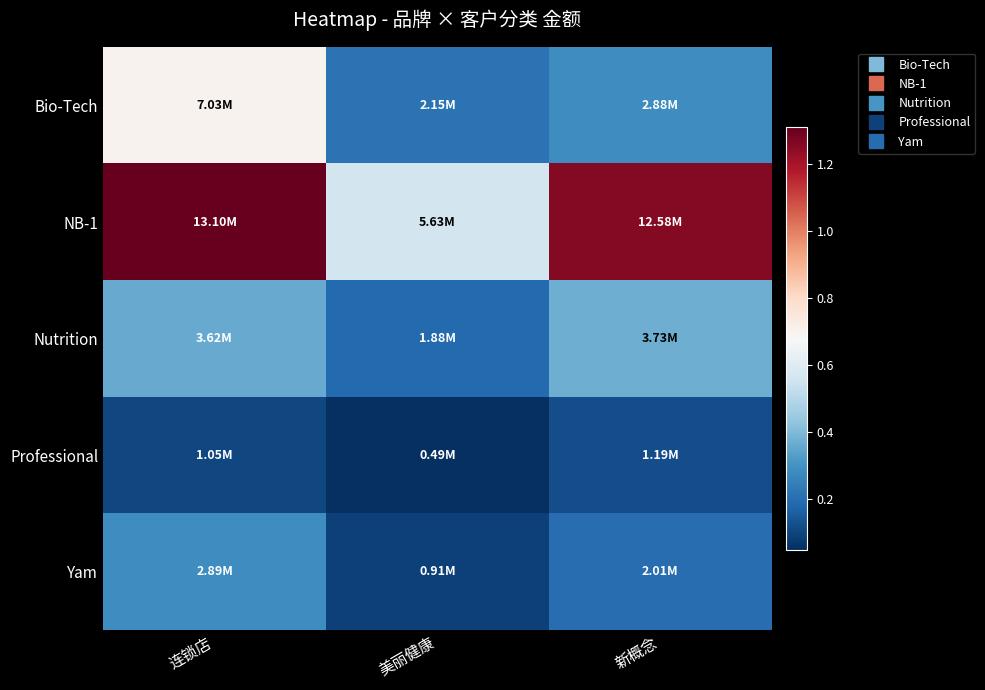

Count the number of categories in the chart.

3